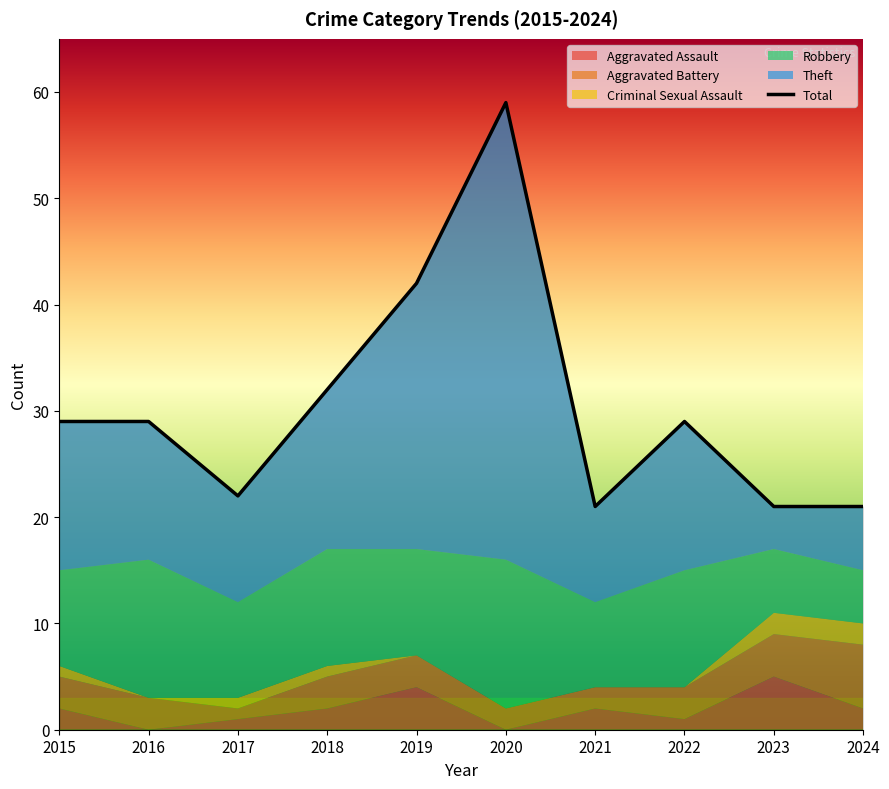

Reading right to left, what are all the values shown in this chart?

Aggravated Assault: 2	5	1	2	0	4	2	1	0	2
Aggravated Battery: 6	4	3	2	2	3	3	1	3	3
Criminal Sexual Assault: 2	2	0	0	0	0	1	1	0	1
Robbery: 5	6	11	8	14	10	11	9	13	9
Theft: 6	4	14	9	43	25	15	10	13	14
Total: 21	21	29	21	59	42	32	22	29	29